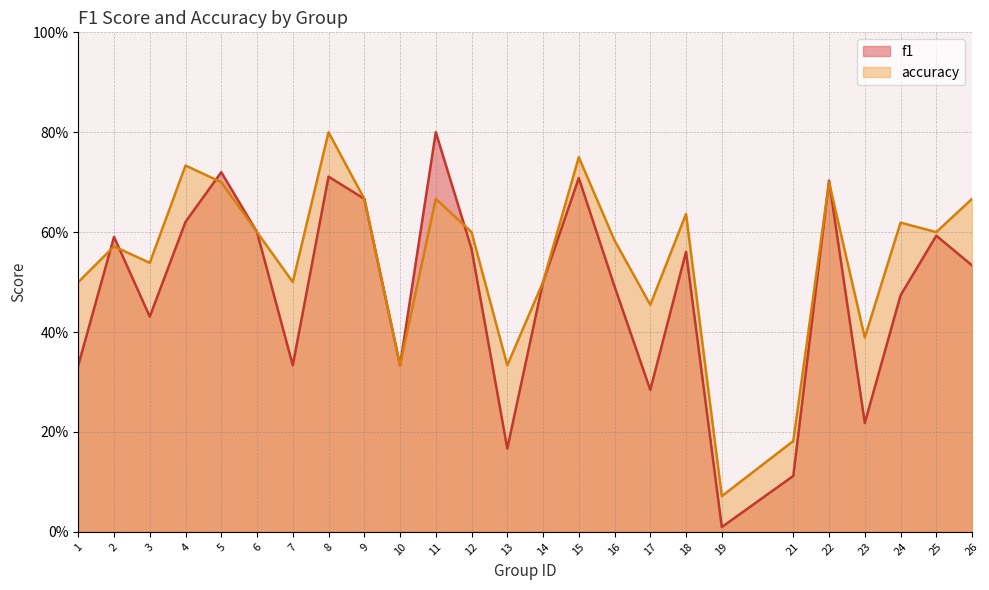

Does the chart have visible grid lines?

Yes